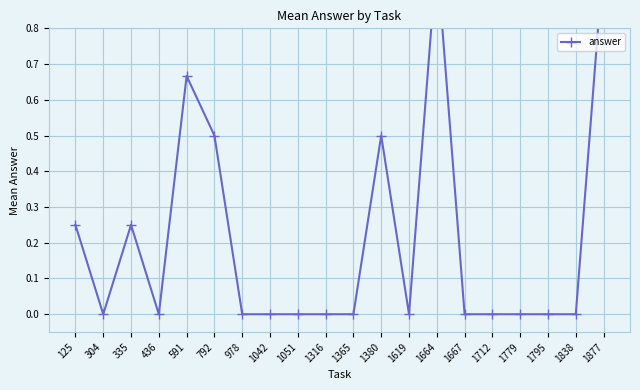

How many lines are shown in the chart?

1